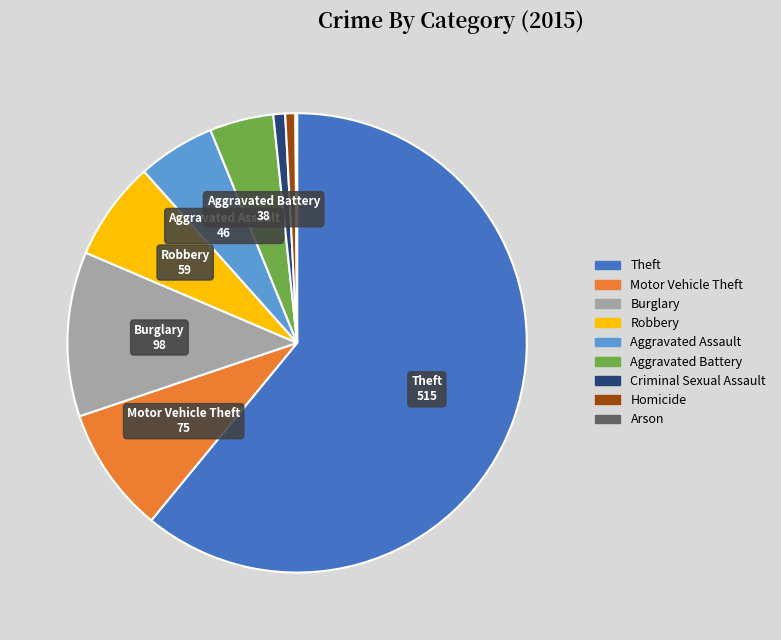

True or false: Criminal Sexual Assault accounts for 1% of the total.

True